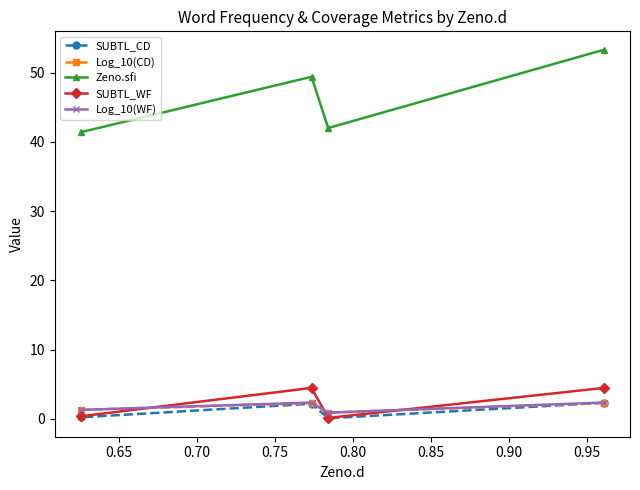

What is the value of the Zeno.sfi point at the 1st from the left?

41.4